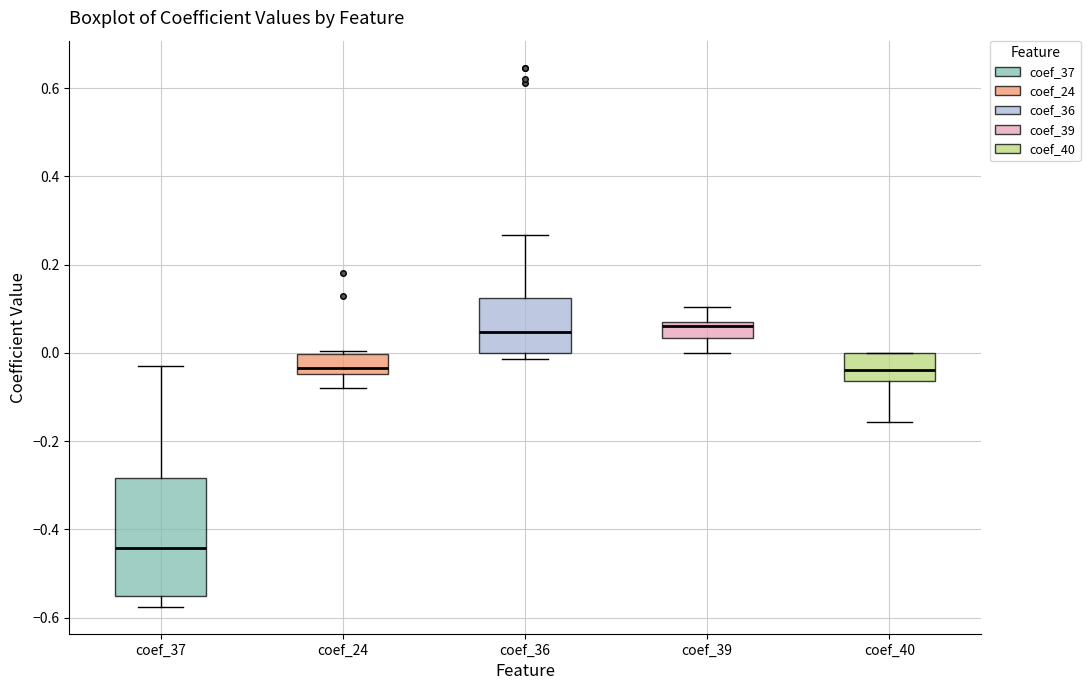

Reading left to right, transcribe this box plot: for each box, give where its median line is, the range the box spans, and where its two whiskers end, as read against the y-axis. The values are not printed on the chart, so give them approximately, as read against the axis.

coef_37: median -0.44, box -0.56 to -0.28, whiskers -0.58 to -0.04
coef_24: median -0.04 (just above the box's lower edge), box -0.04 to 0.00, whiskers -0.08 to 0.00 (just above the box's upper edge)
coef_36: median 0.04, box 0.00 to 0.12, whiskers -0.02 to 0.26
coef_39: median 0.06, box 0.04 to 0.08, whiskers 0.00 to 0.10
coef_40: median -0.04, box -0.06 to 0.00, whiskers -0.16 to 0.00